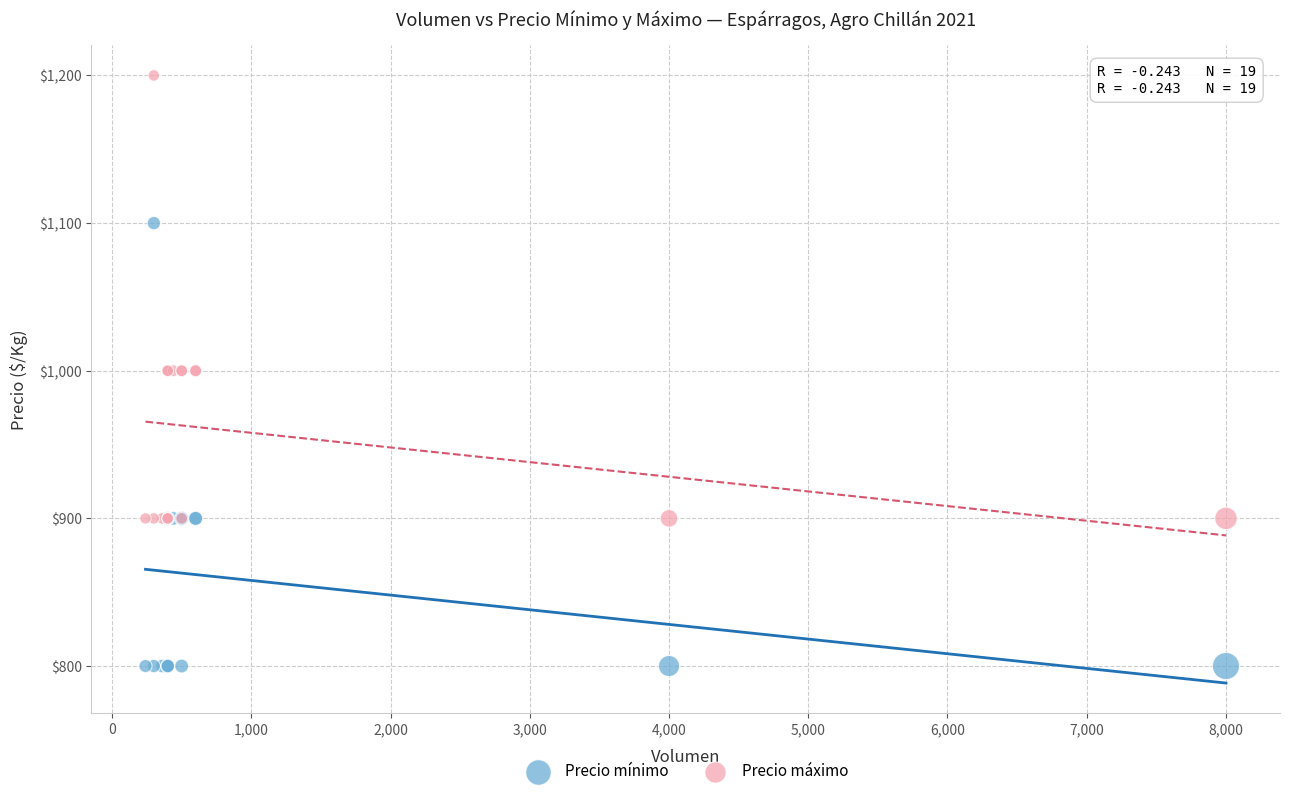

What are all the series names shown in the legend?

Precio mínimo, Precio máximo